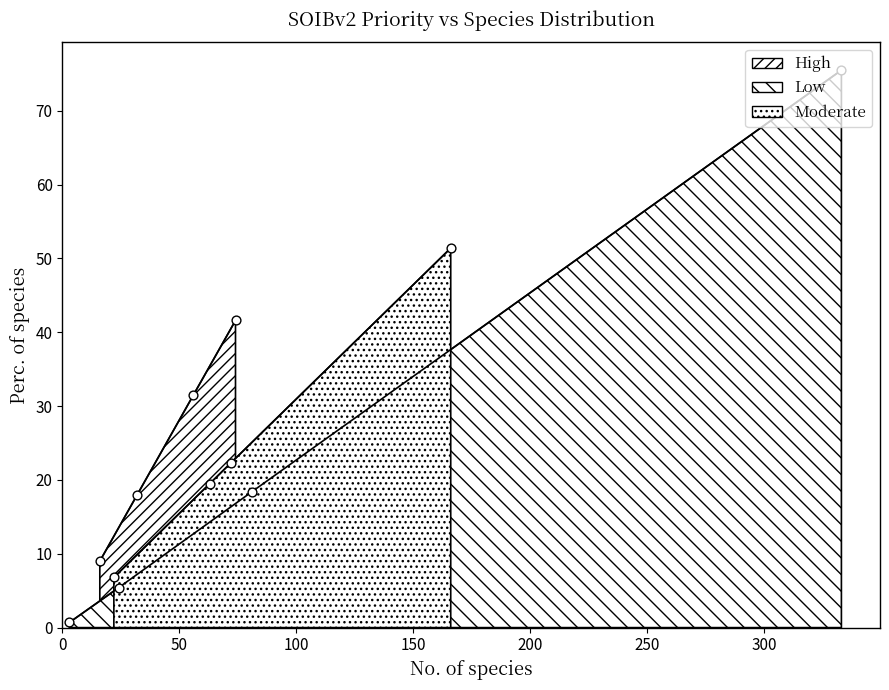

Which series has the largest total across all categories?

High